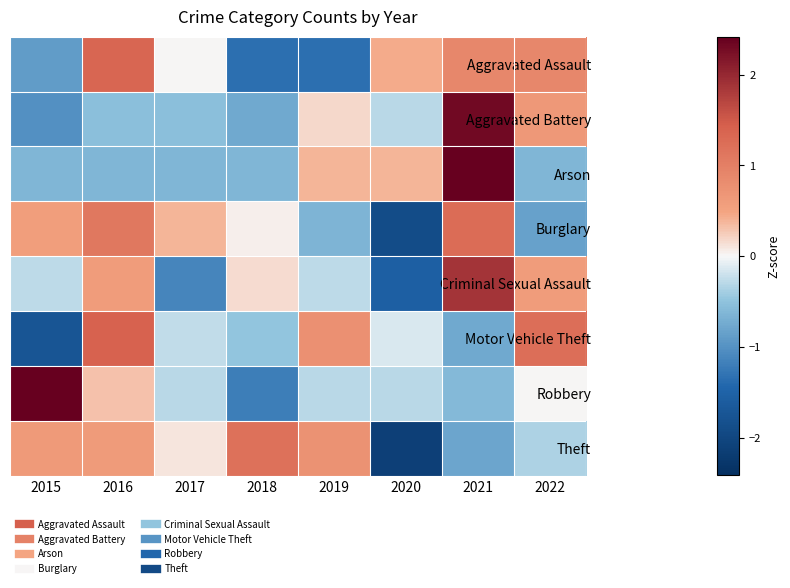

How many data points does each series have?

8